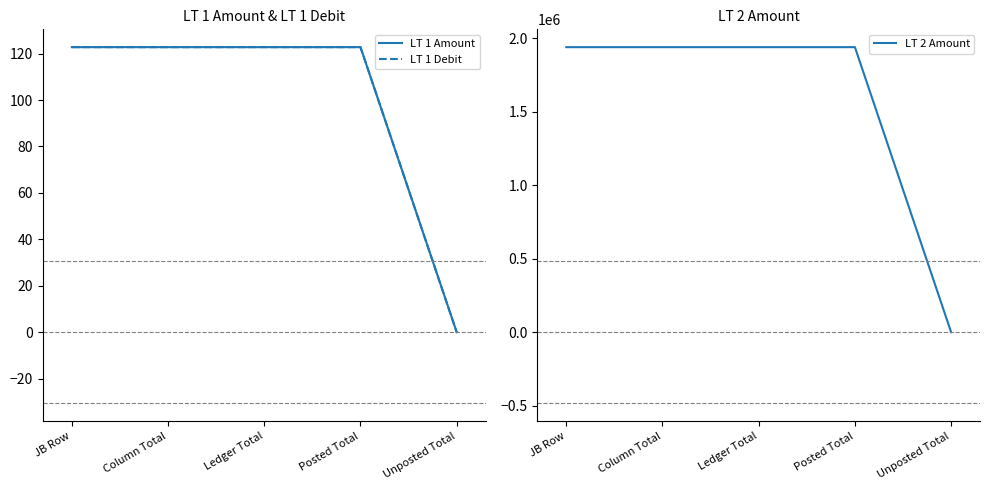

What is the maximum value shown in the chart?

1940400.0